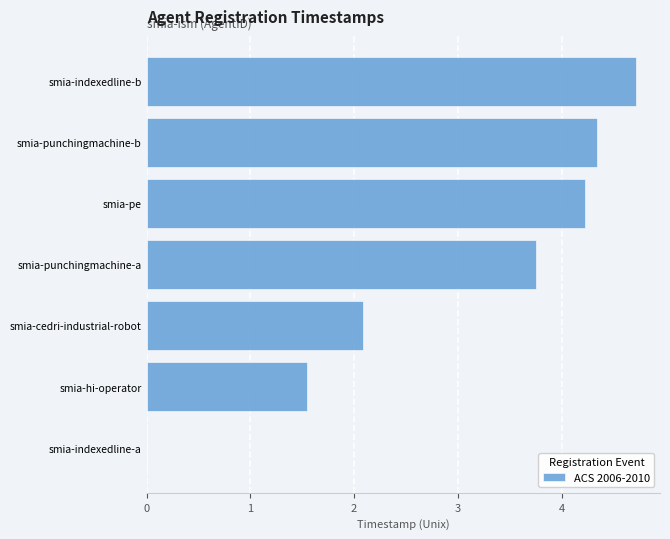

What is the change in value from smia-indexedline-a to smia-pe?

+4.2